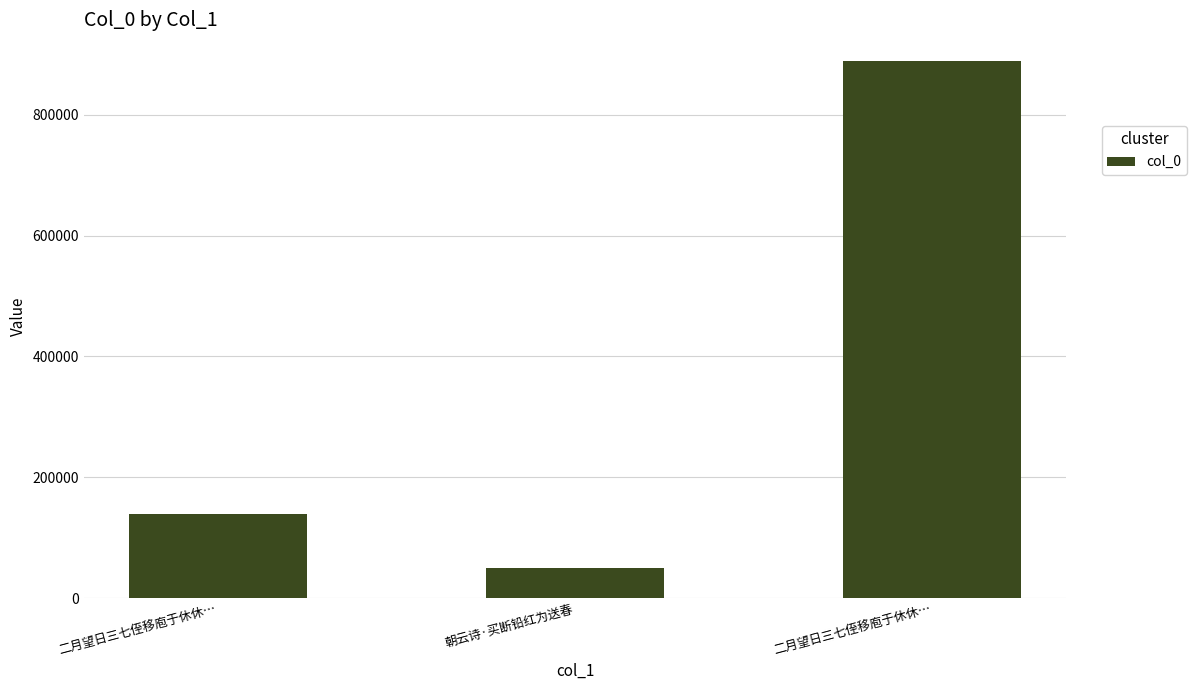

What is the difference between the values at 朝云诗·买断铅红为送春 and 二月望日三七侄移庖于休休…?

839472